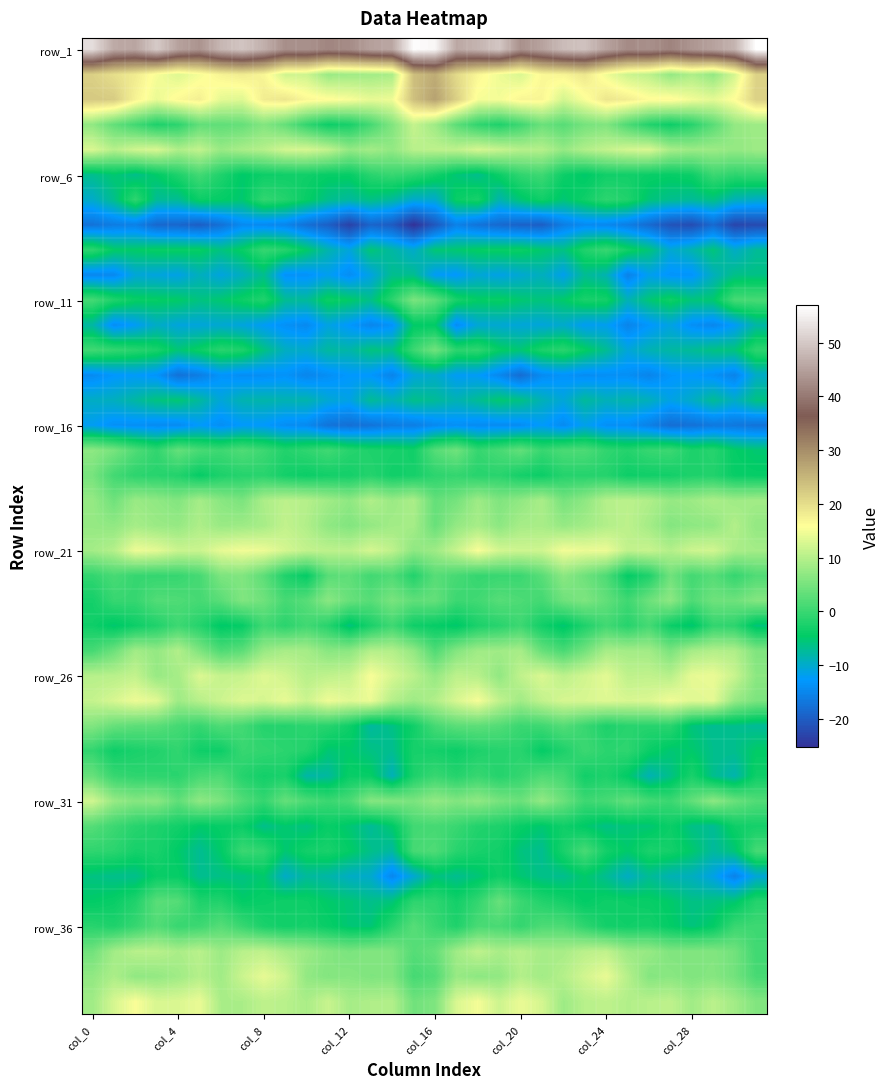

At how many categories does at least one series exceed 41?

32